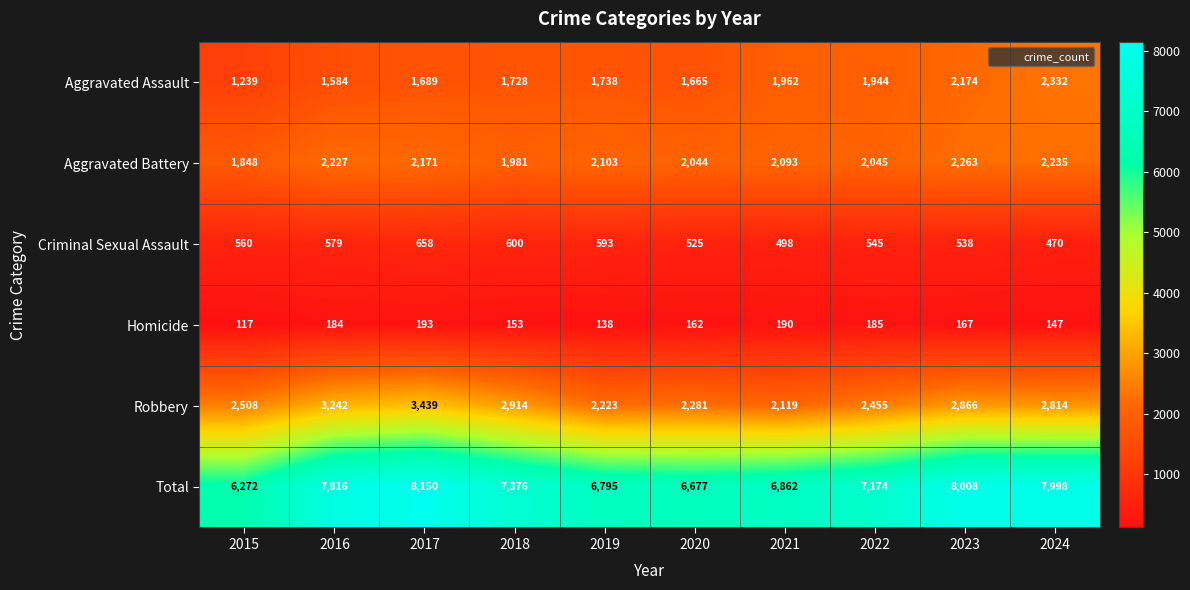

Which series changed the most between 2018 and 2021?

Robbery